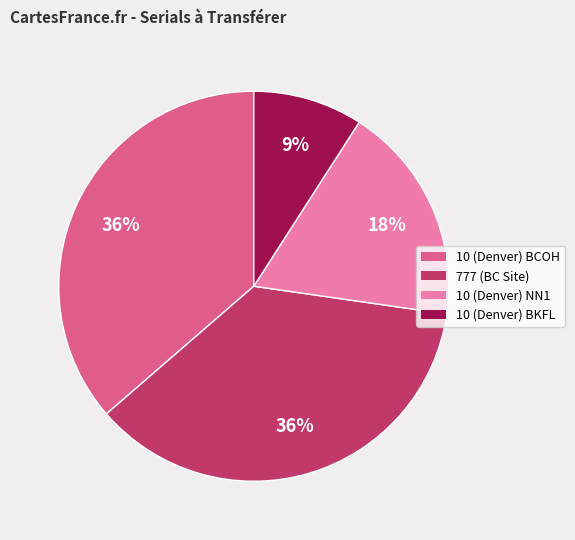

To the nearest percent, what is the average slice percentage?

25%